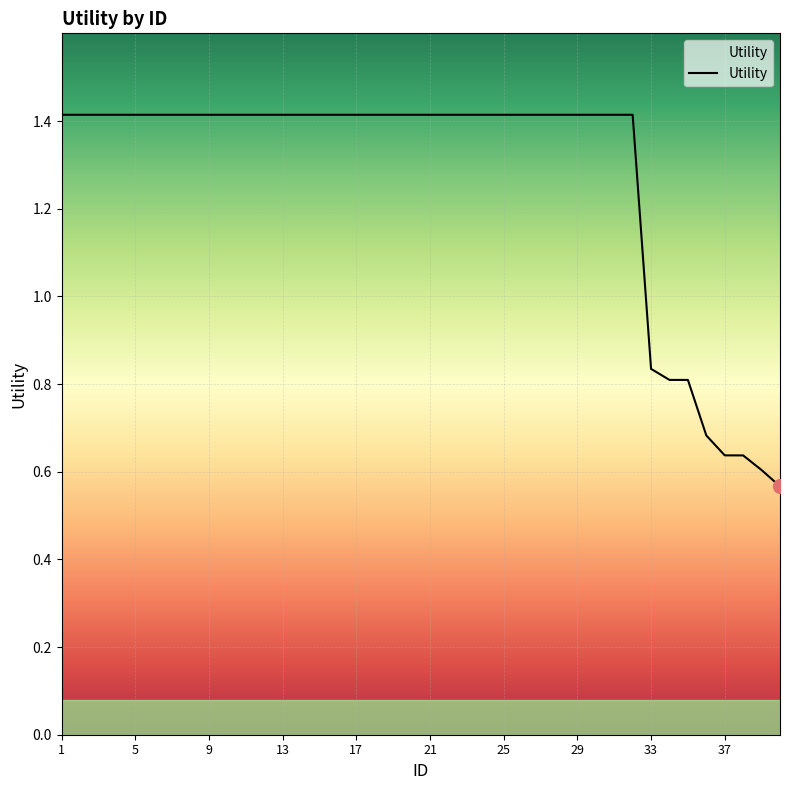

What is the maximum value shown in the chart?

1.4